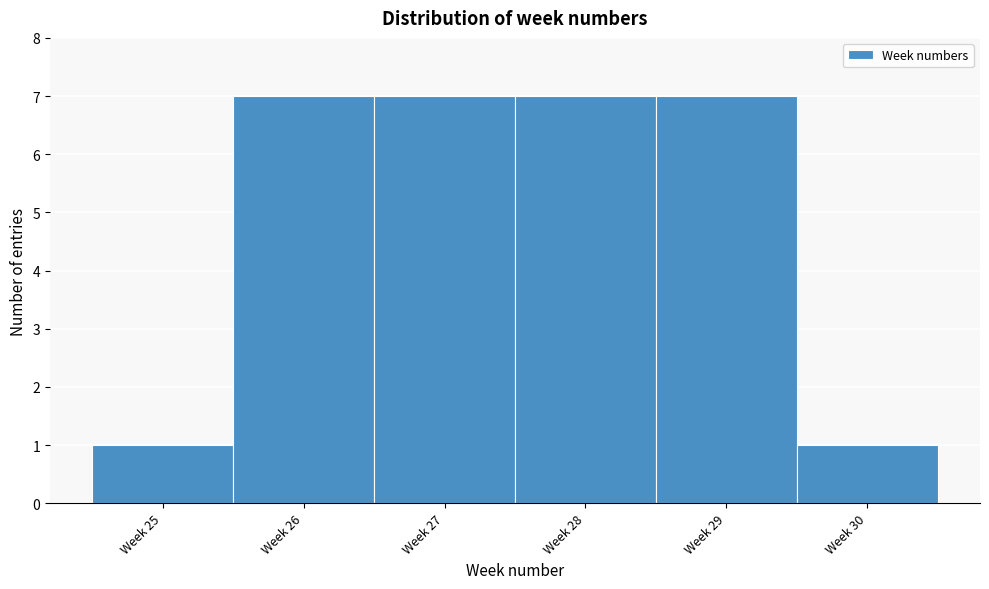

Reading right to left, extract all data points from this chart.

Week 30=1	Week 29=7	Week 28=7	Week 27=7	Week 26=7	Week 25=1